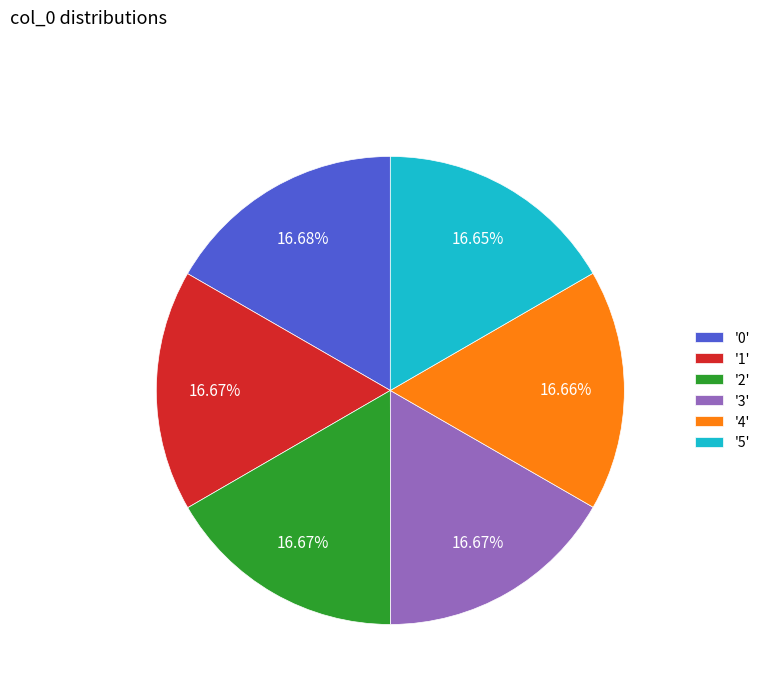

Is the sum of '4' and '1' greater than half?

No